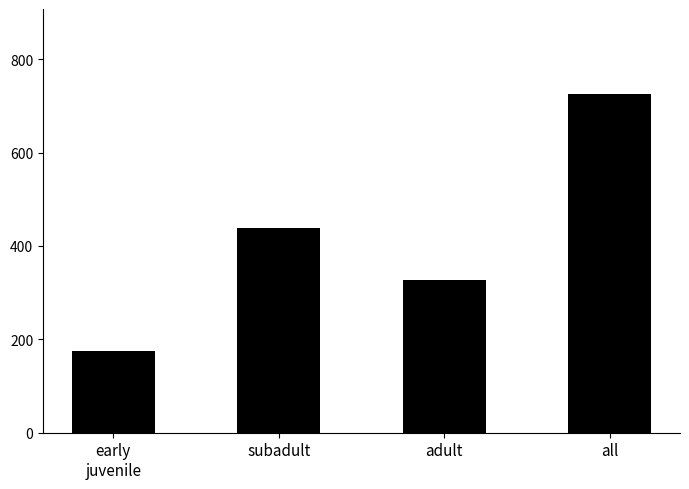

The chart shows a value of 454.2 at adult. True or false?

False